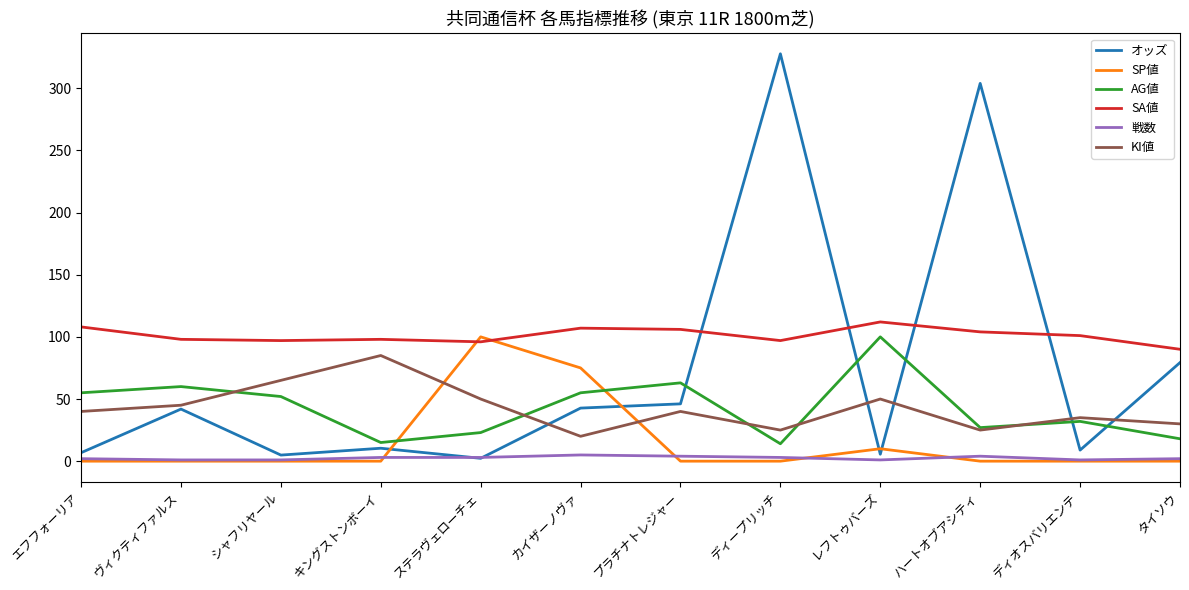

How many values in the AG値 series are below 52?

6